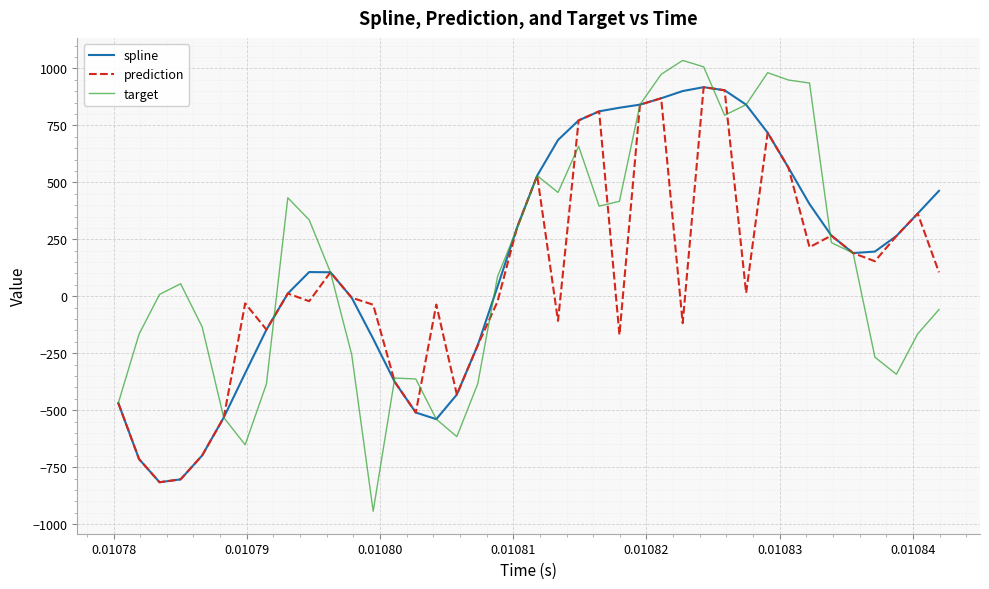

Which series has the widest spread of values?

target